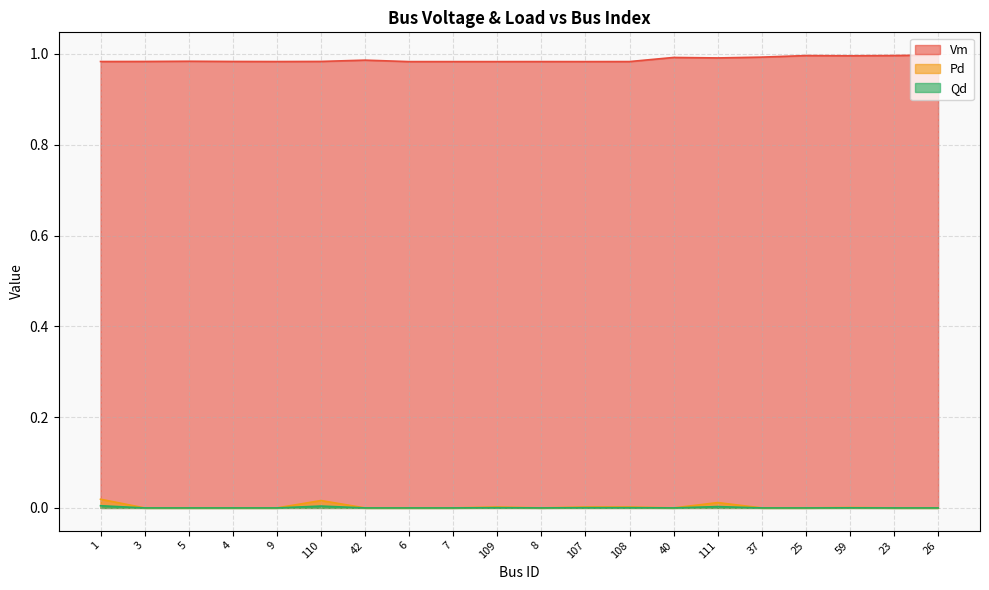

What is the label of the 9th point from the right?

107